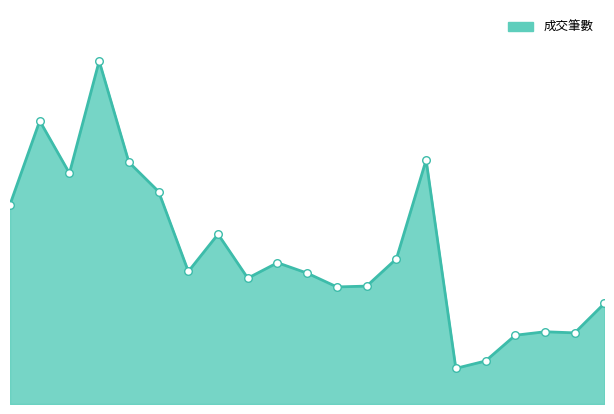

How many lines are shown in the chart?

1